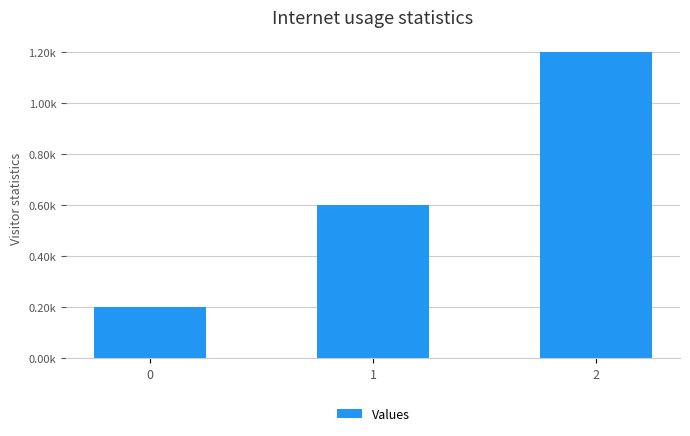

What is the difference between the maximum and minimum values?

1000